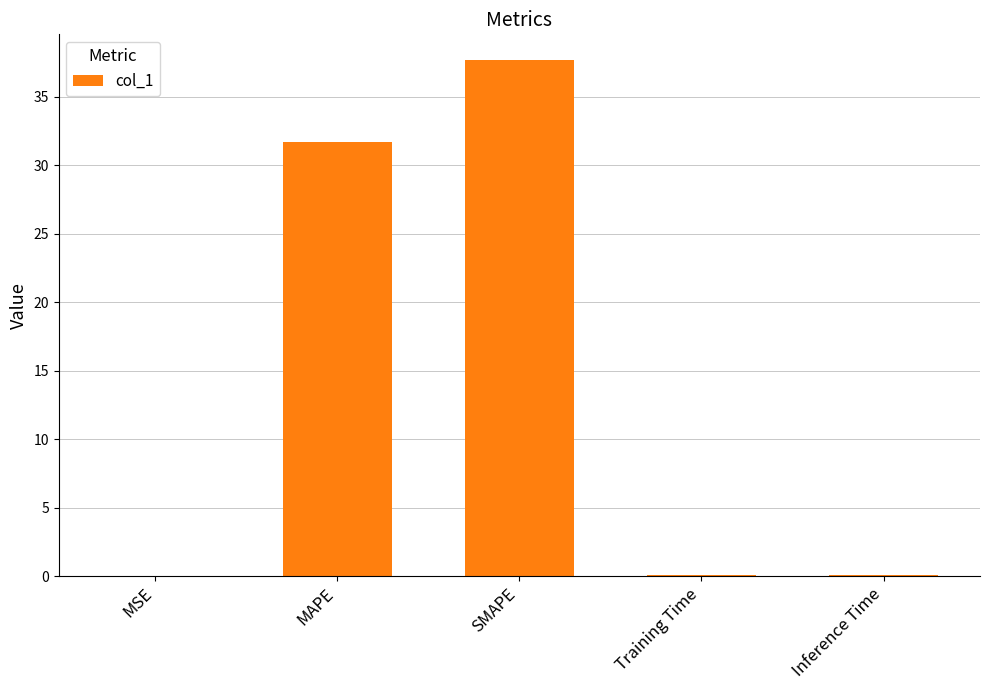

Where is the data nearest to the value 18?

MAPE